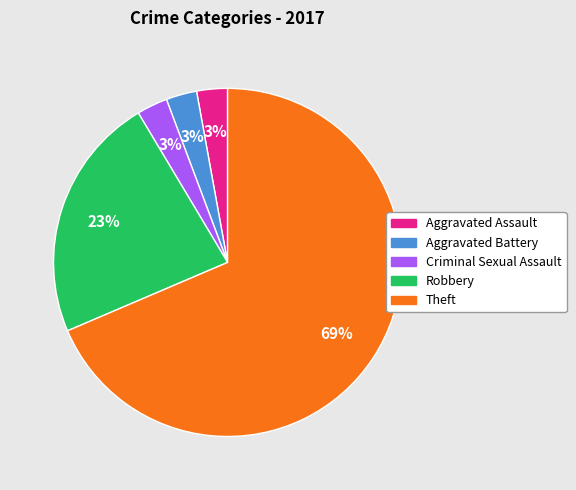

To the nearest percent, what is the average slice percentage?

20%